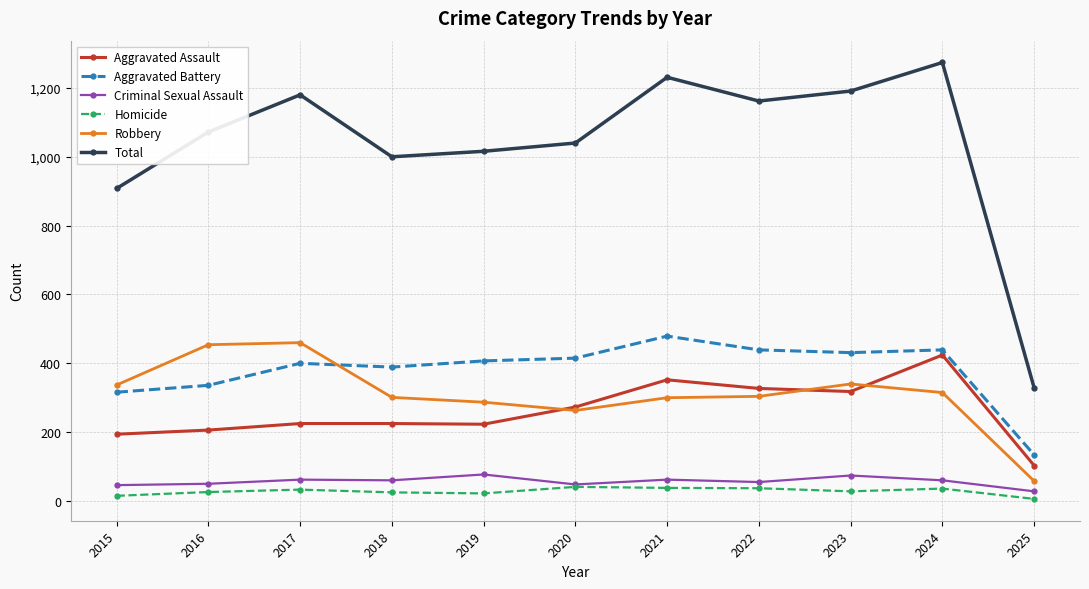

True or false: Robbery has more than 0 points higher than both neighbors.

True